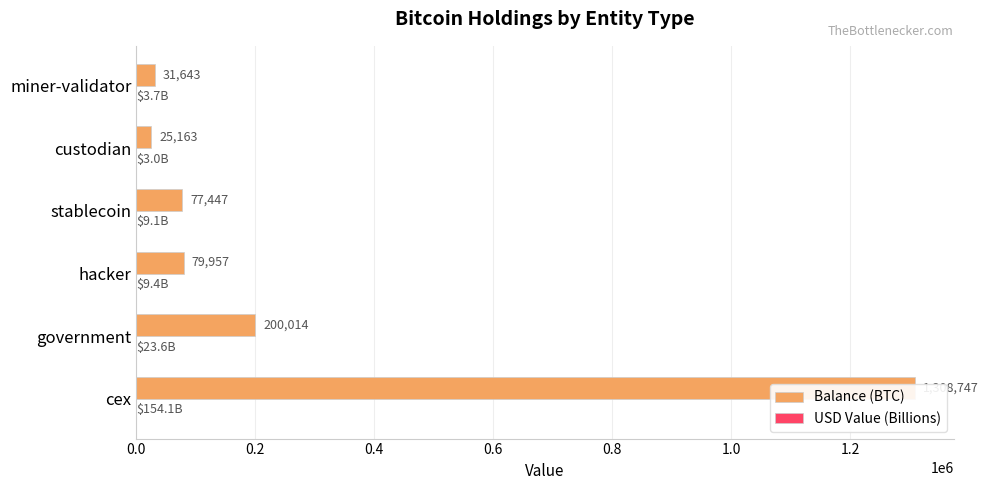

List the series in order of their overall mean, lowest first.

USD Value (Billions), Balance (BTC)